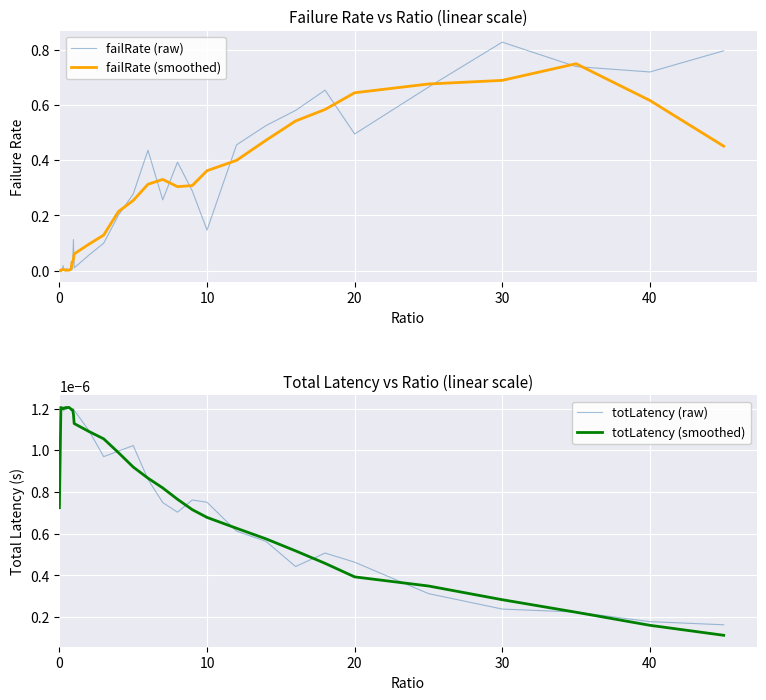

Is it true that failRate (raw) equals 0.0 at 7?

False